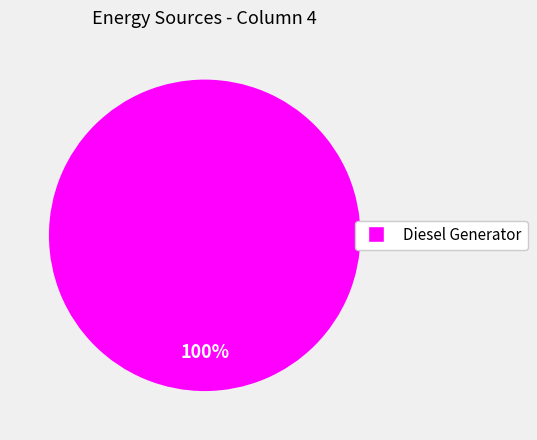

Is there a majority slice in this chart?

Yes